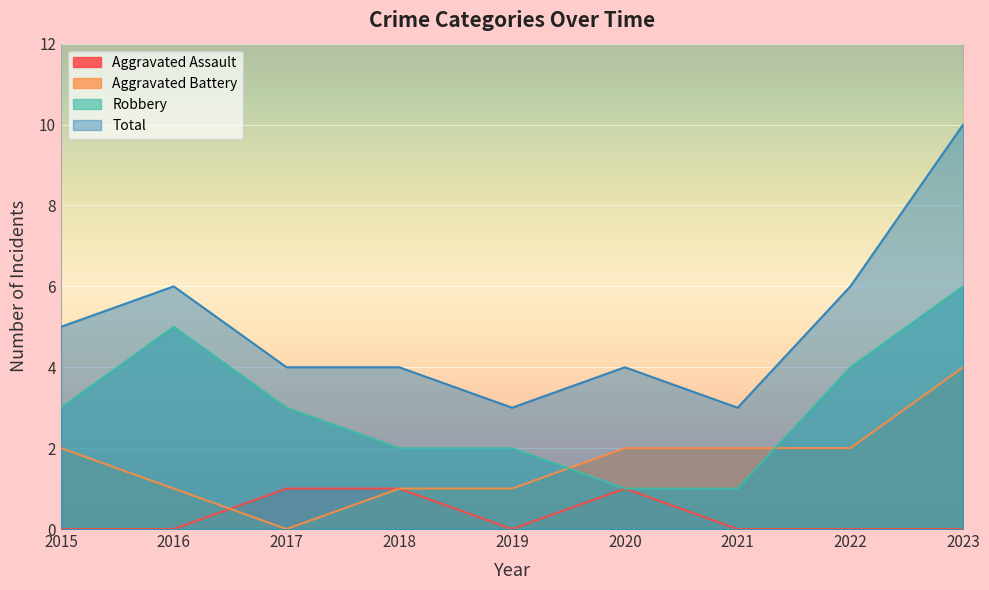

Reading left to right, list all the values displayed in this chart.

Aggravated Assault: 2015=0	2016=0	2017=1	2018=1	2019=0	2020=1	2021=0	2022=0	2023=0
Aggravated Battery: 2015=2	2016=1	2017=0	2018=1	2019=1	2020=2	2021=2	2022=2	2023=4
Robbery: 2015=3	2016=5	2017=3	2018=2	2019=2	2020=1	2021=1	2022=4	2023=6
Total: 2015=5	2016=6	2017=4	2018=4	2019=3	2020=4	2021=3	2022=6	2023=10